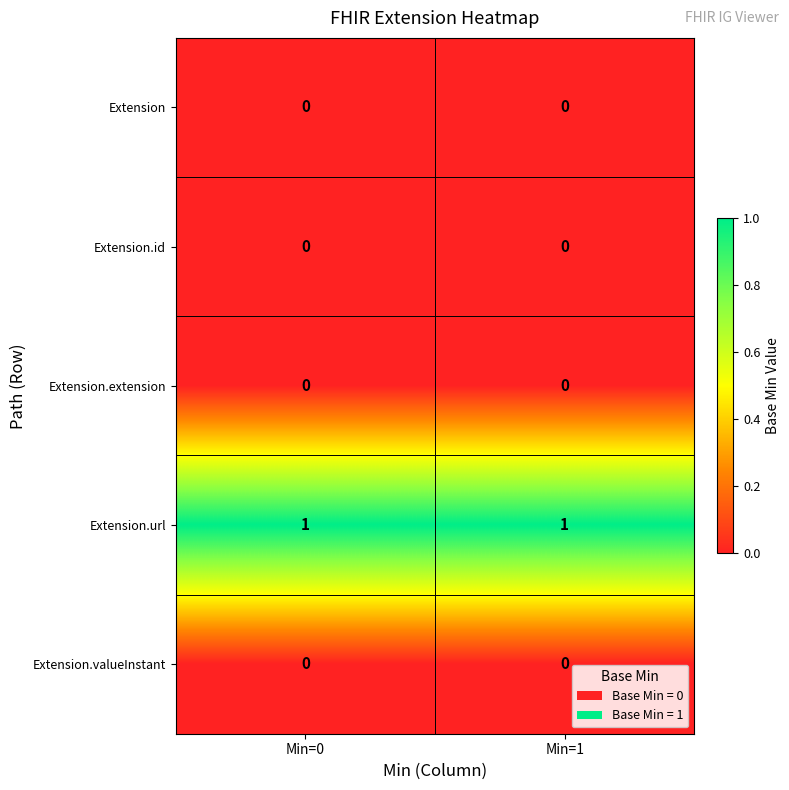

Is the value of Extension.url at Min=0 greater than the value of Extension.valueInstant at Min=1?

Yes